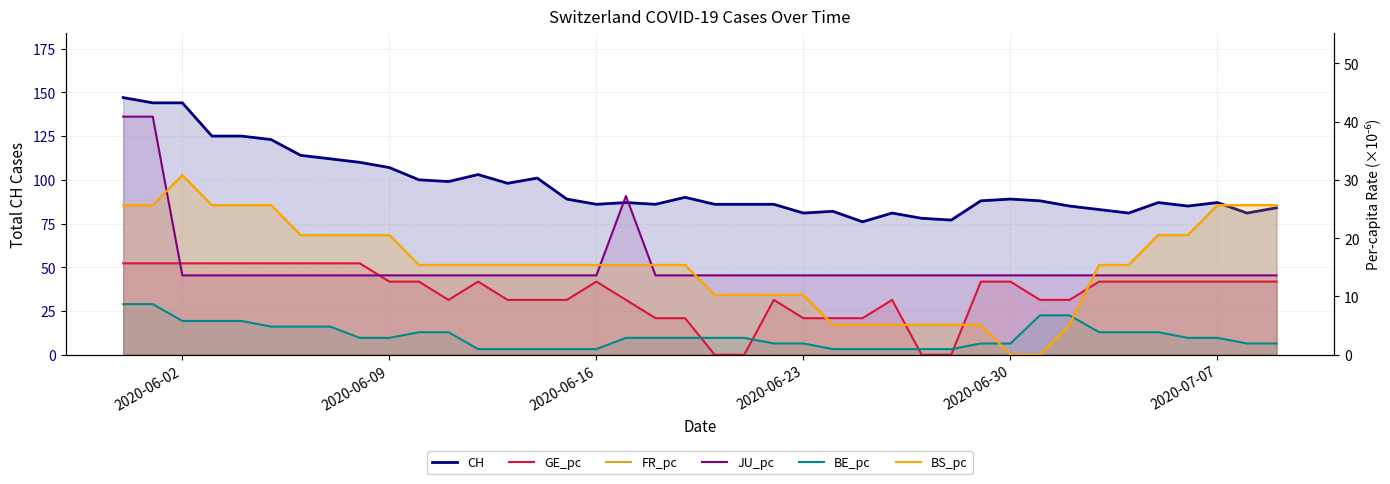

What is the difference between the second highest and minimum values in the BS_pc series?

25.7